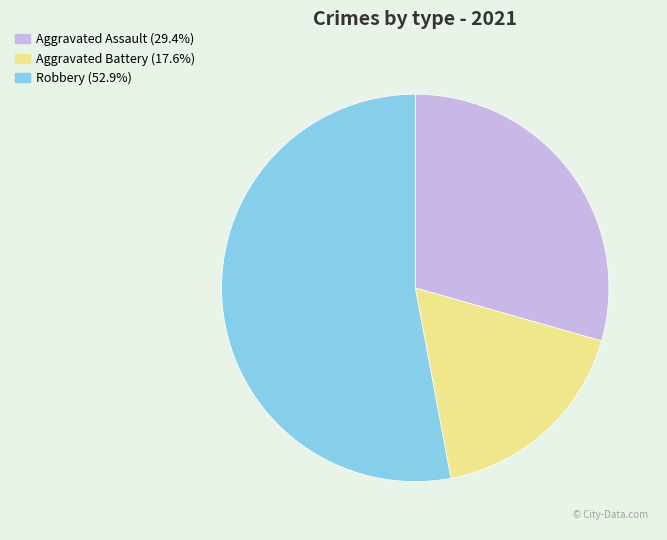

How many segments does this pie chart have?

3